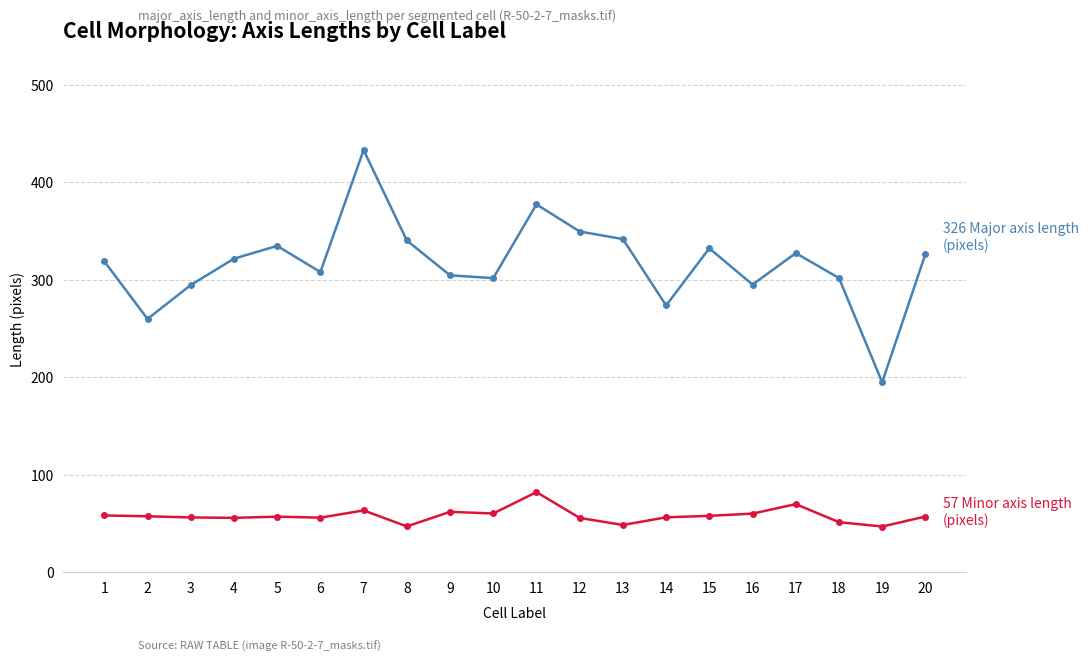

What is the spread (max minus min) of values at 19?

148.0